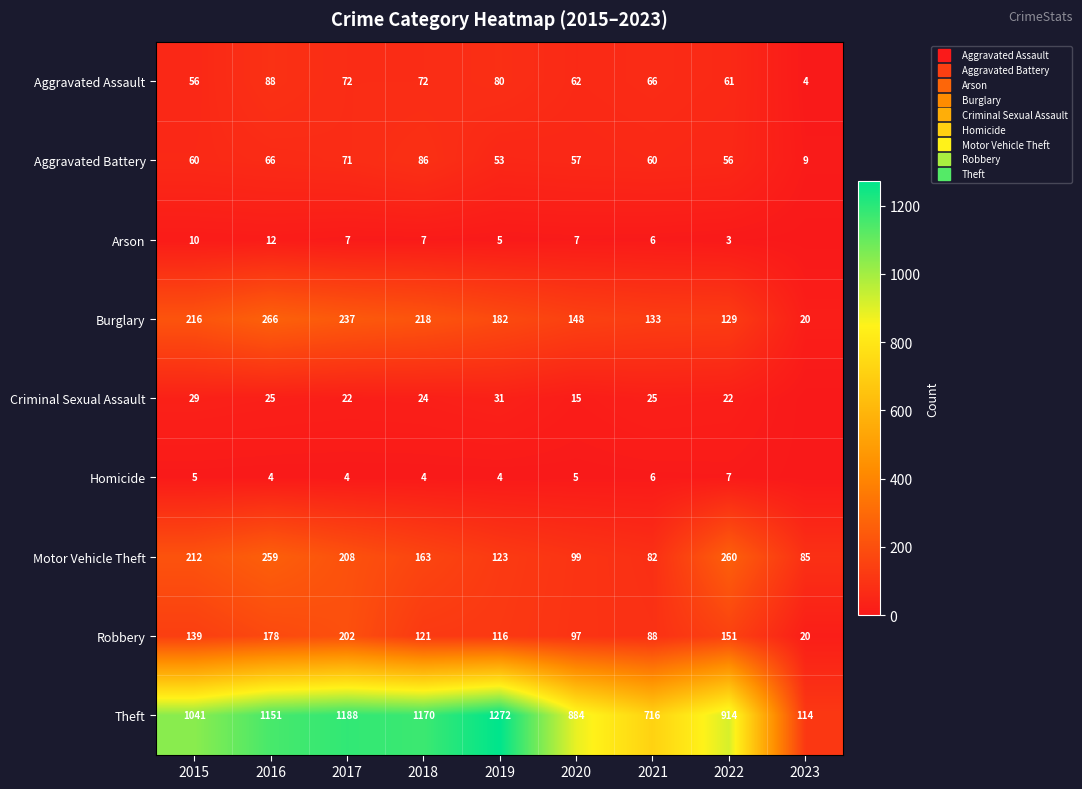

How many data points in Arson are above 7?

2